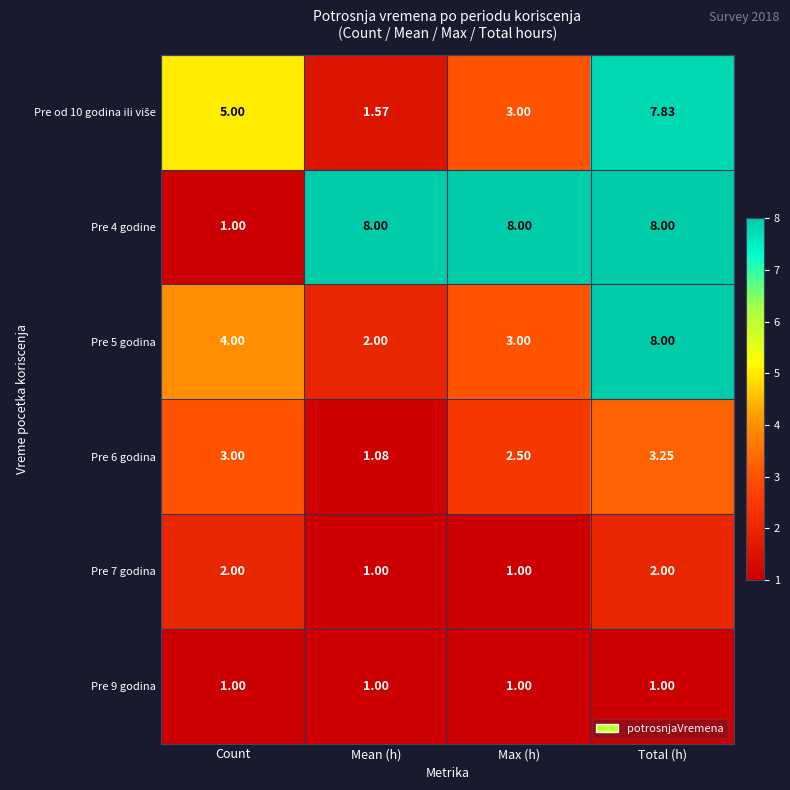

At which category is the sum across all series the highest?

Total (h)